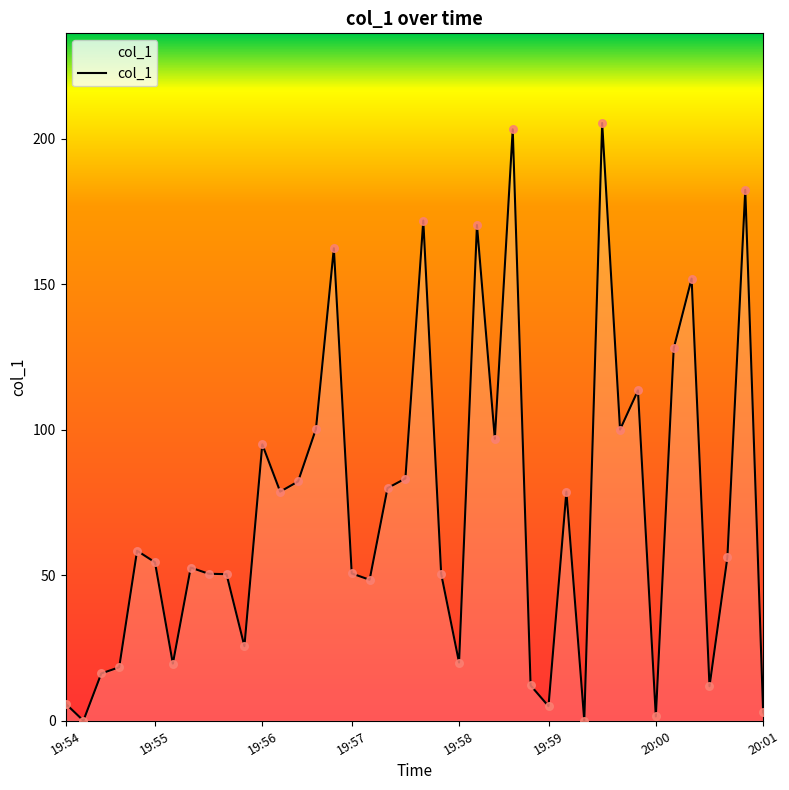

What is the difference between the maximum and minimum values?

205.5